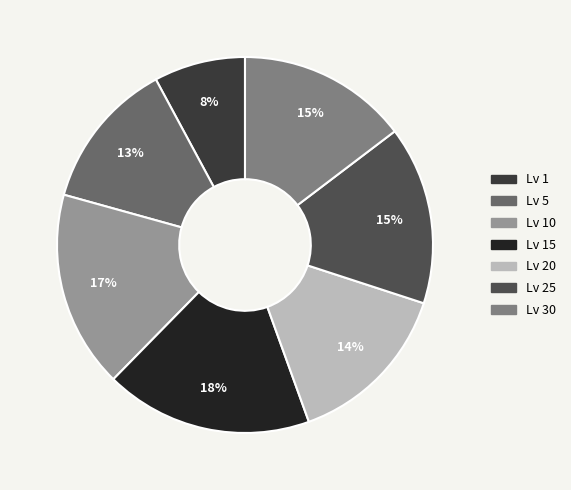

How many segments does this pie chart have?

7